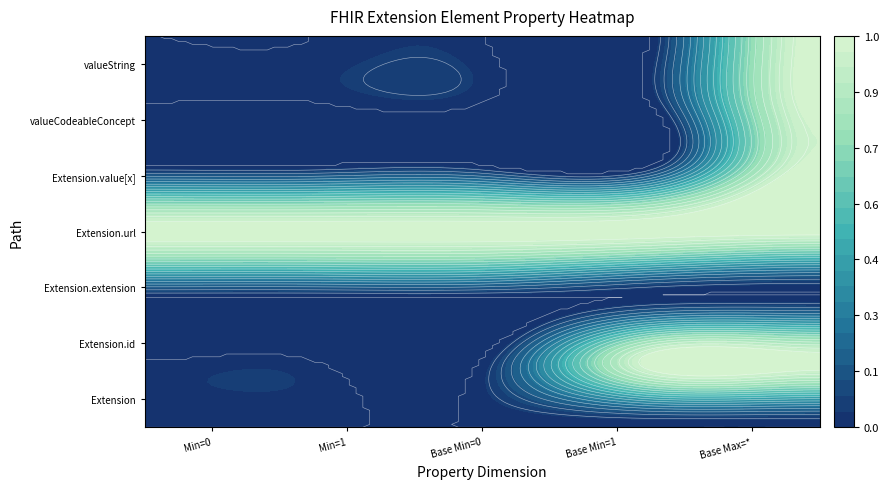

At how many categories does at least one series exceed 0?

5